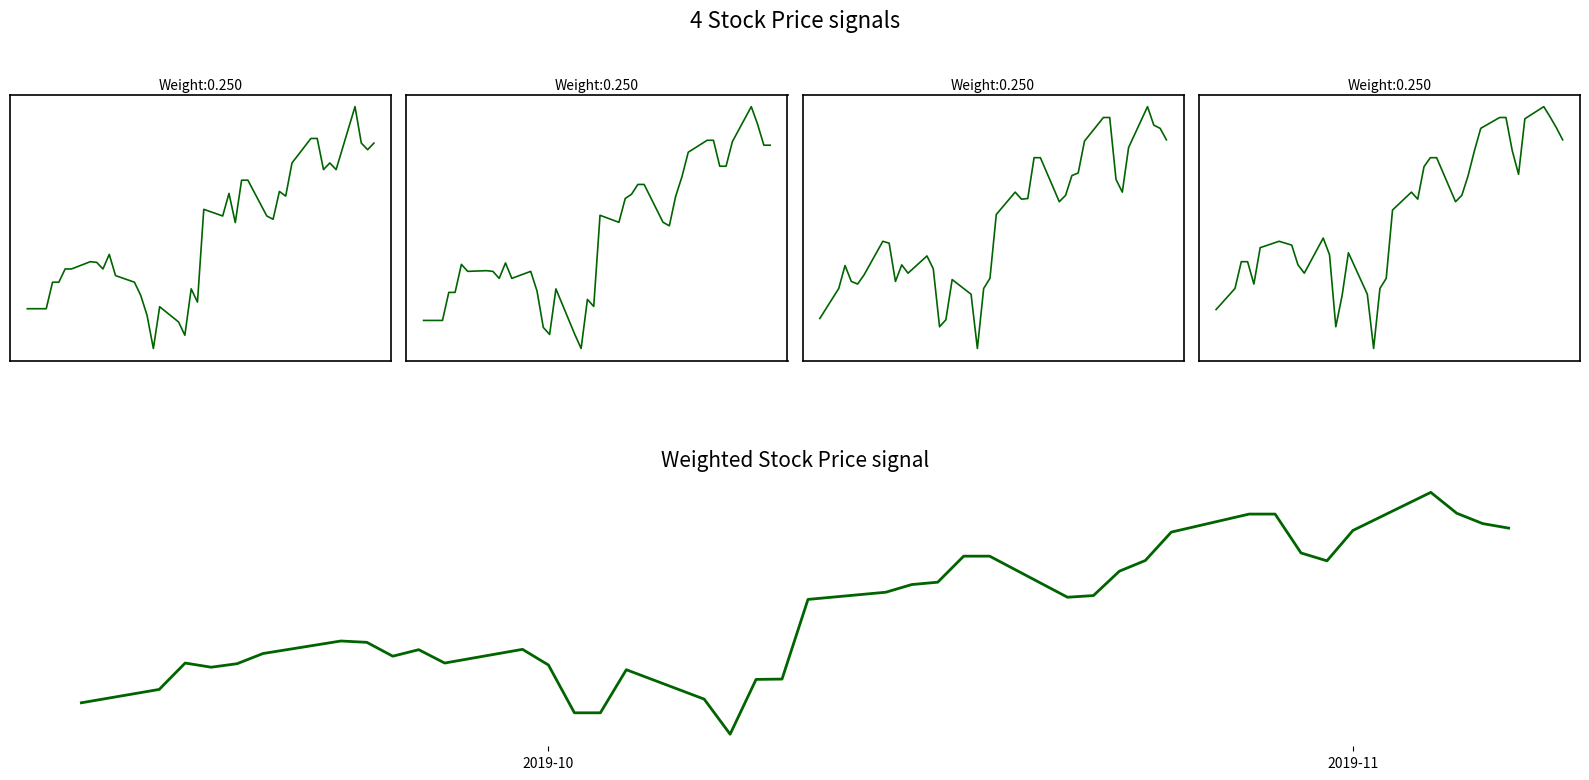

Is this an area chart (filled region under the line)?

No